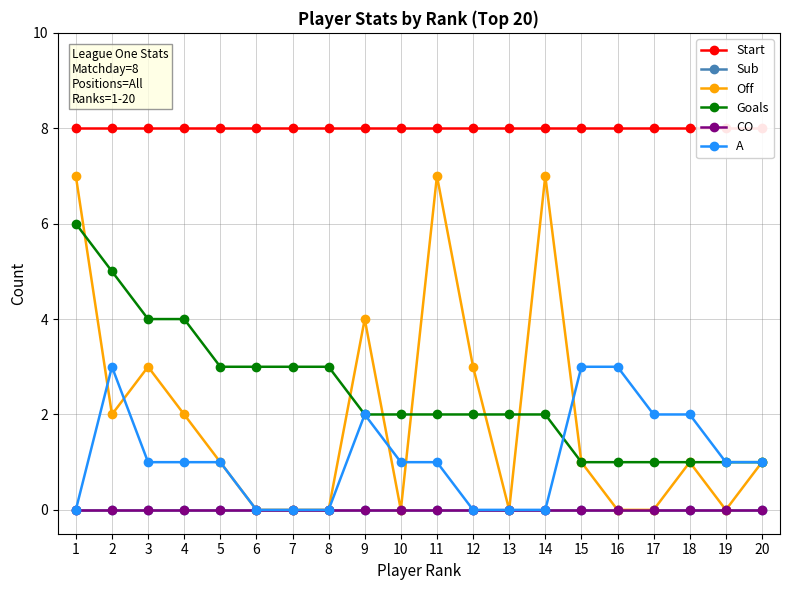

True or false: Off and Start cross at least once.

False